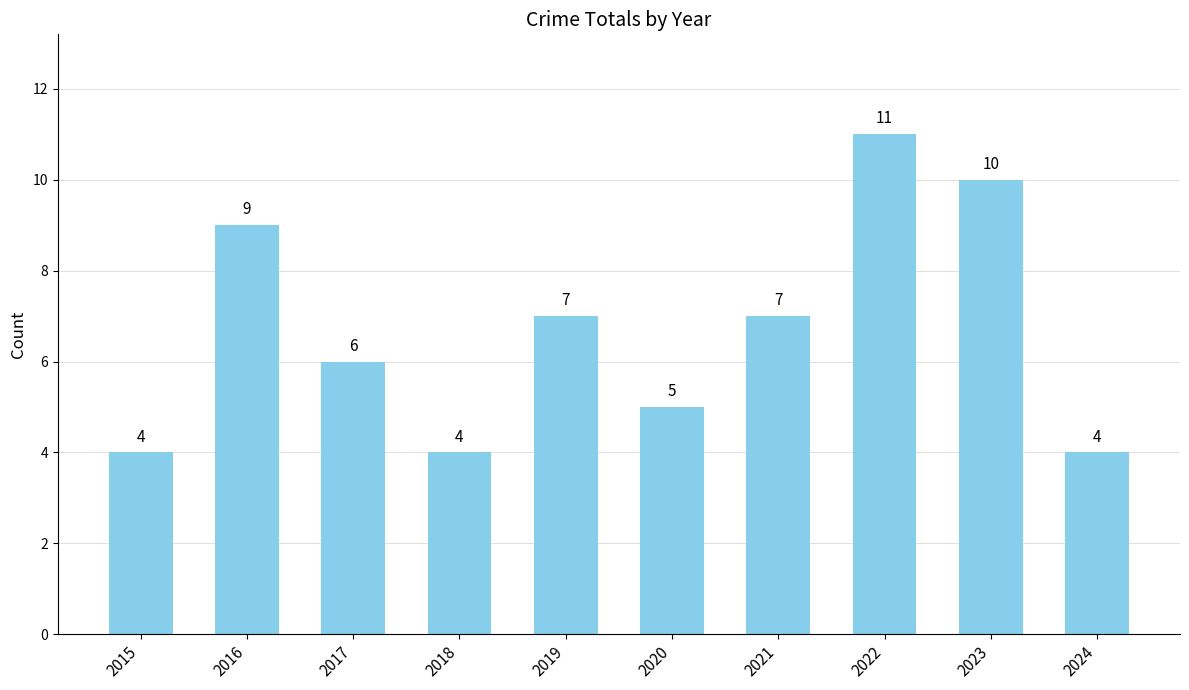

Which category has the highest value across all series?

2022